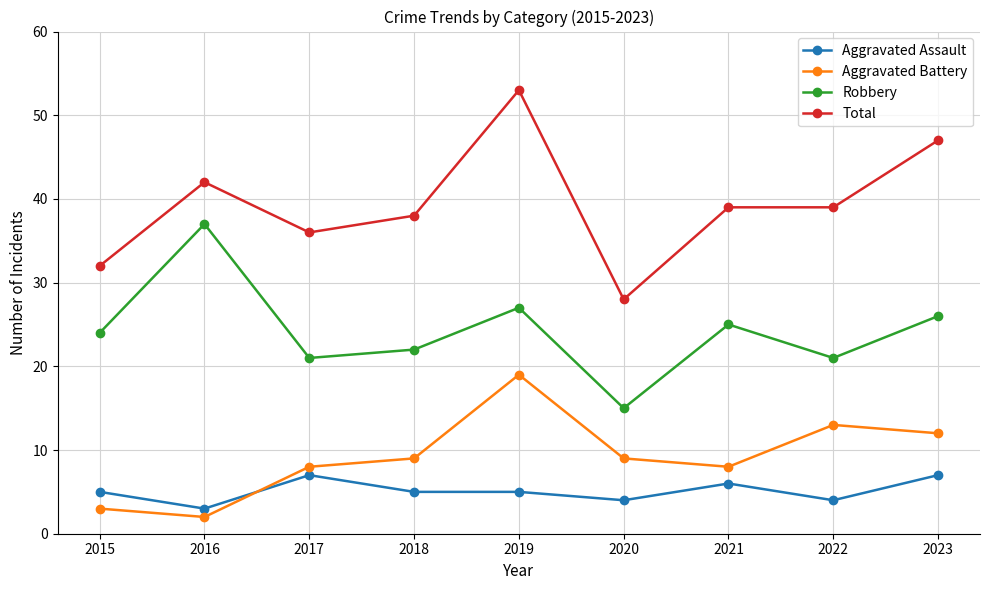

The value of Robbery at 2023 is 16. True or false?

False